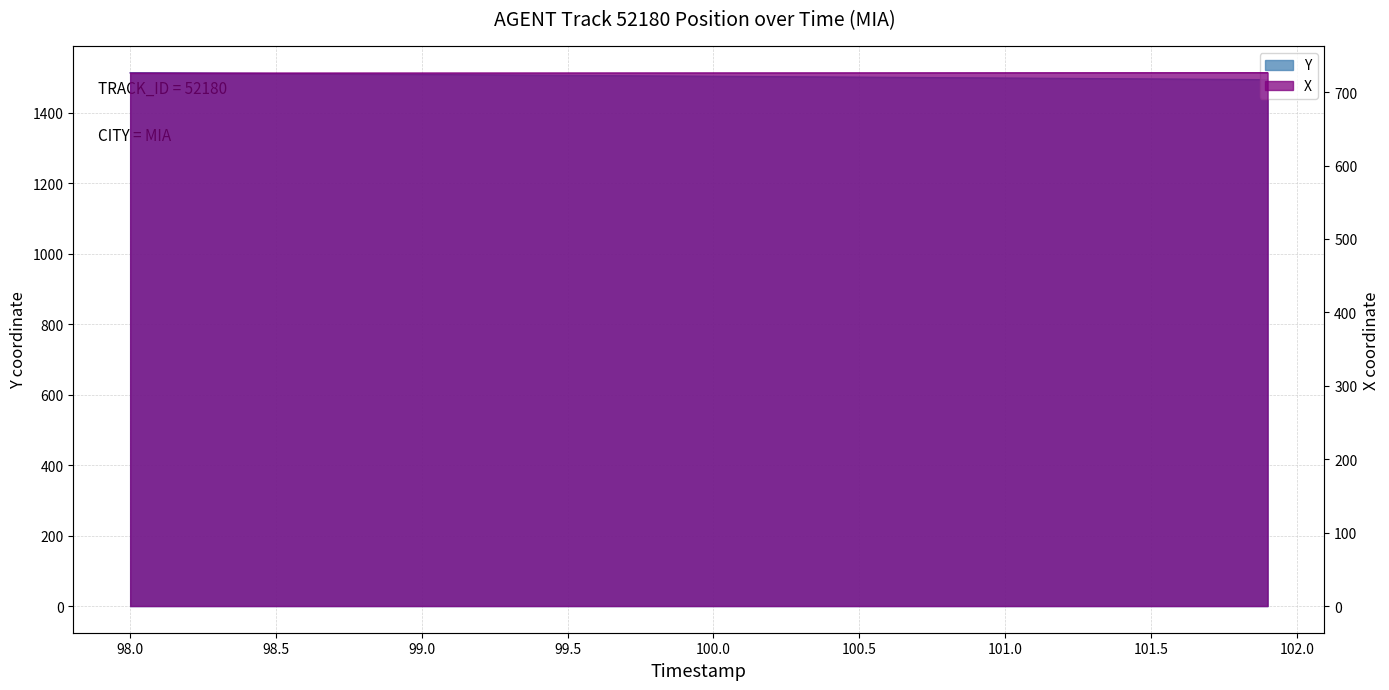

Is it true that X equals 422.4 at 101.0?

False